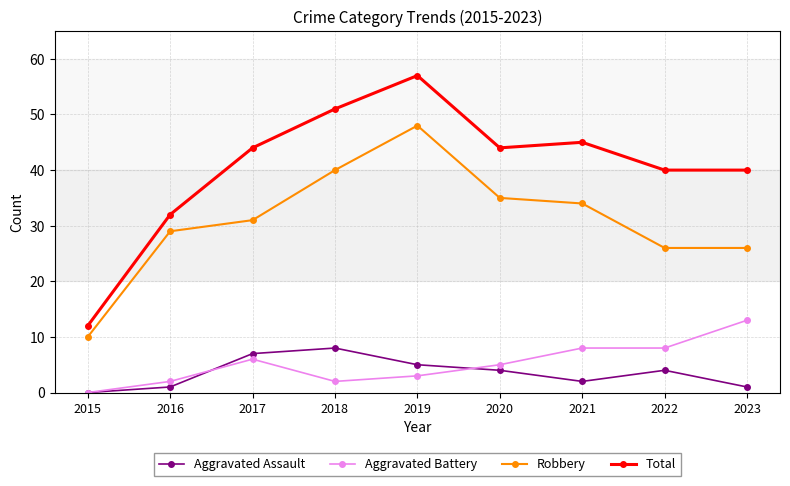

Is the value of Total at 2018 greater than the value of Aggravated Battery at 2016?

Yes